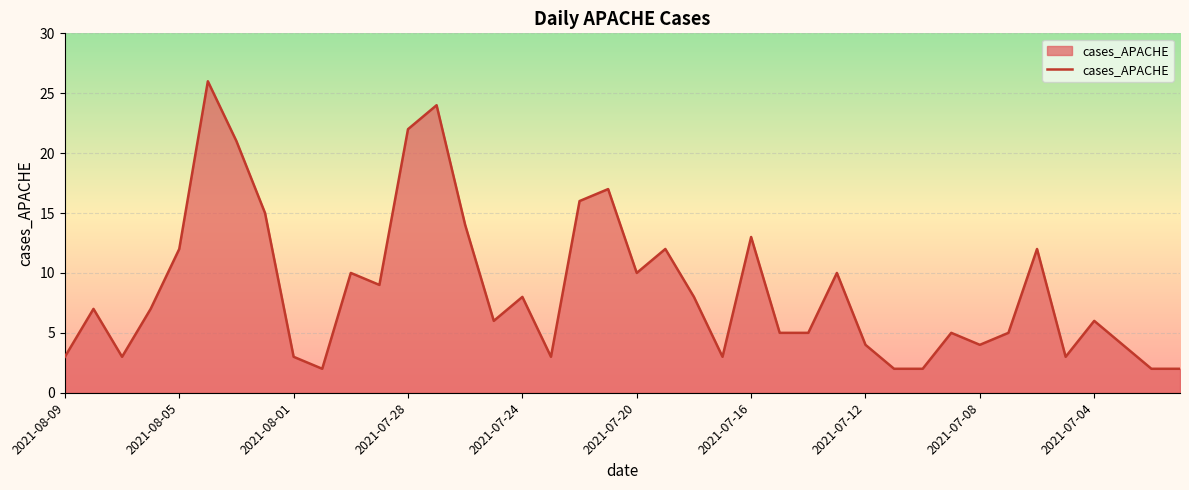

Does the chart display data point markers on the line(s)?

No